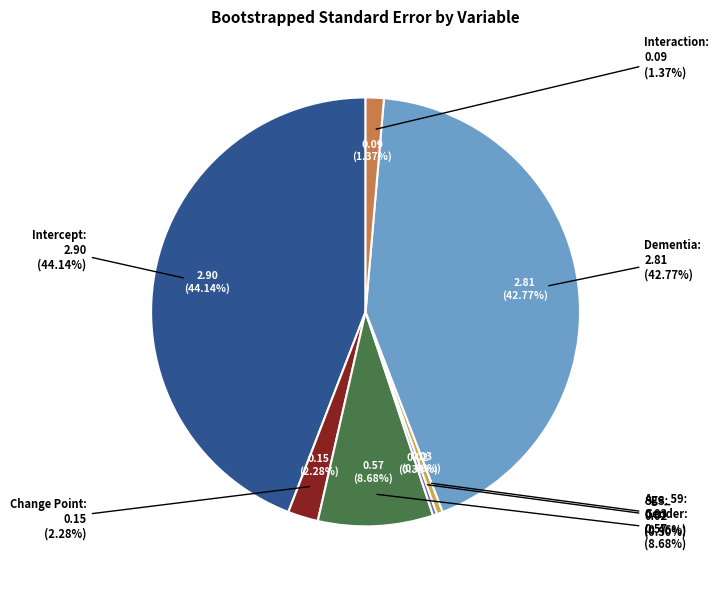

To the nearest percent, what is the difference between the Change Point and Age_59 slice percentages?

2%